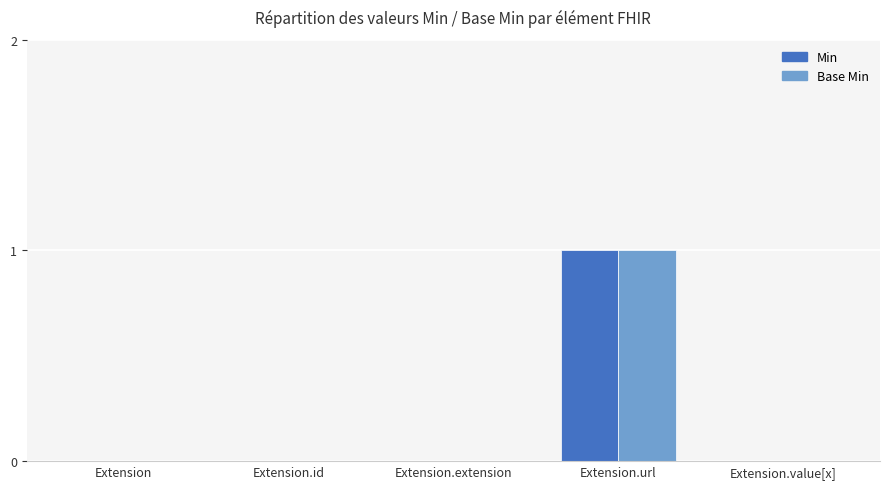

True or false: Min has a value of 0 at Extension.

True